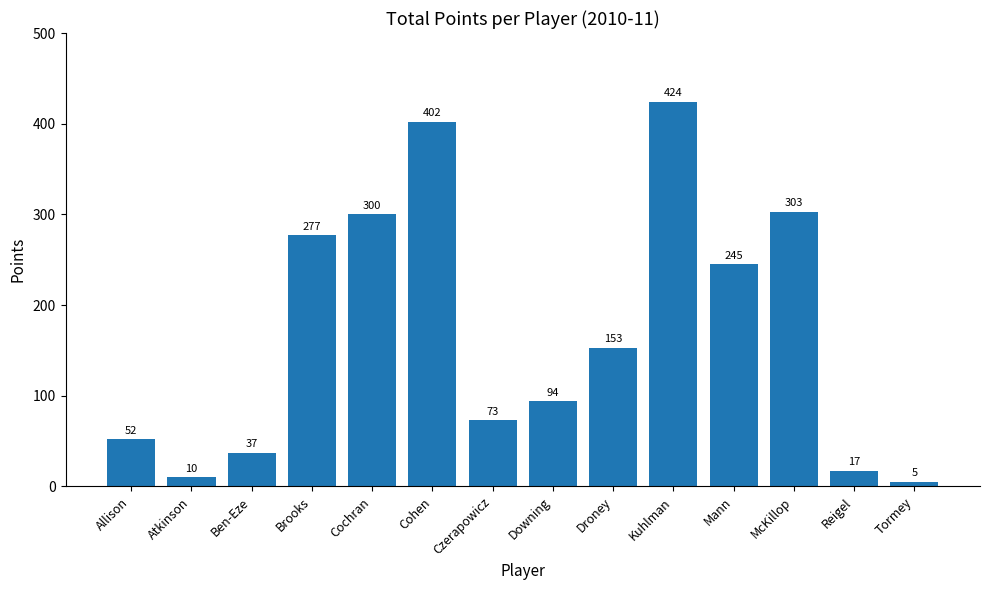

Reading left to right, extract all data points from this chart.

Allison=52	Atkinson=10	Ben-Eze=37	Brooks=277	Cochran=300	Cohen=402	Czerapowicz=73	Downing=94	Droney=153	Kuhlman=424	Mann=245	McKillop=303	Reigel=17	Tormey=5